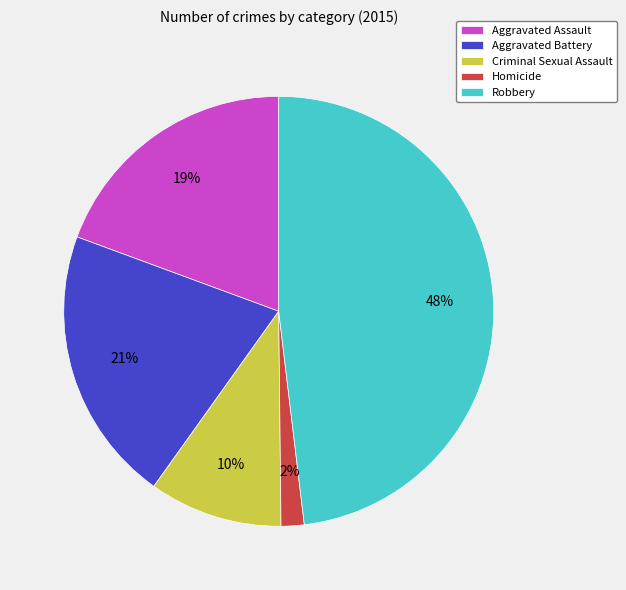

Between Criminal Sexual Assault and Aggravated Battery, which is larger?

Aggravated Battery